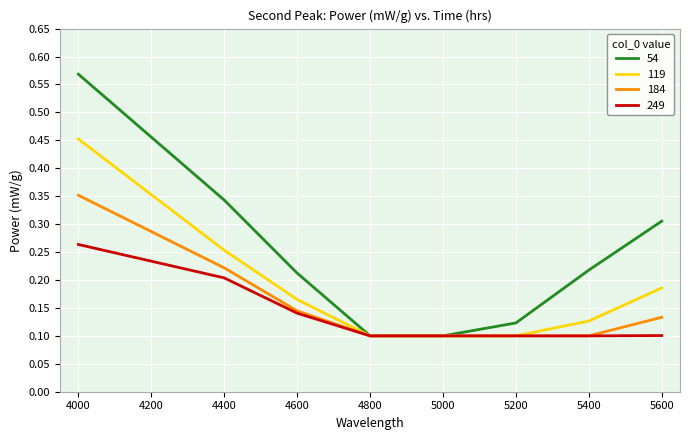

Which category has the highest value in the 54 series?

4000